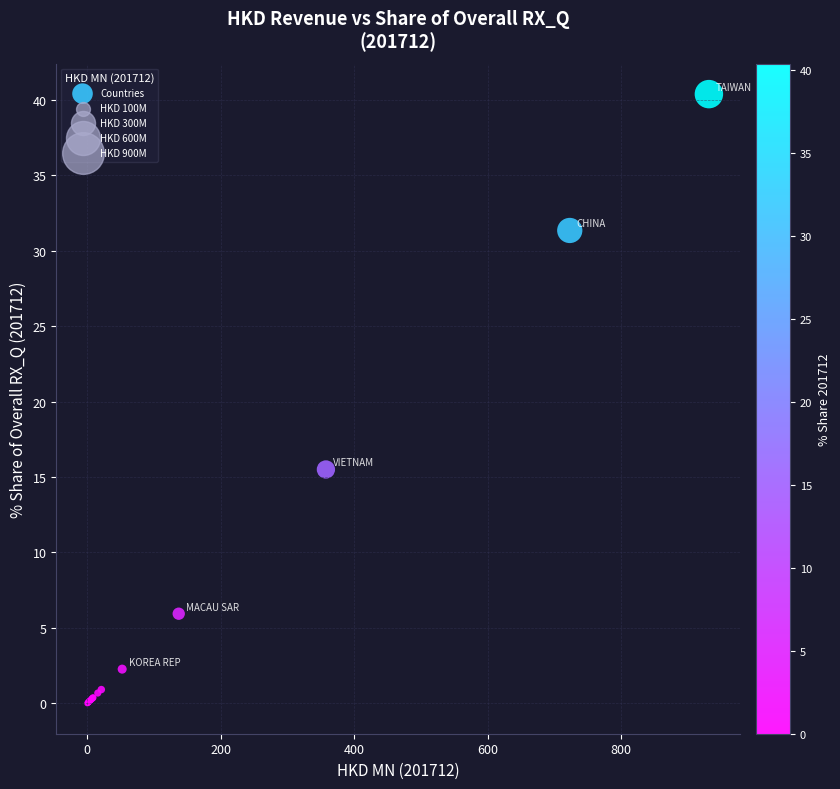

What Y value in the scatter plot is closest to 20?

15.5